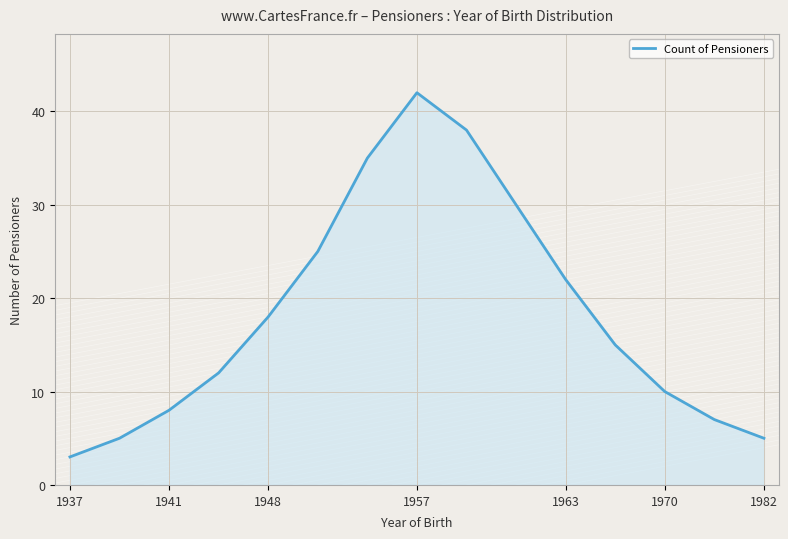

What is the difference between the maximum and minimum values?

39